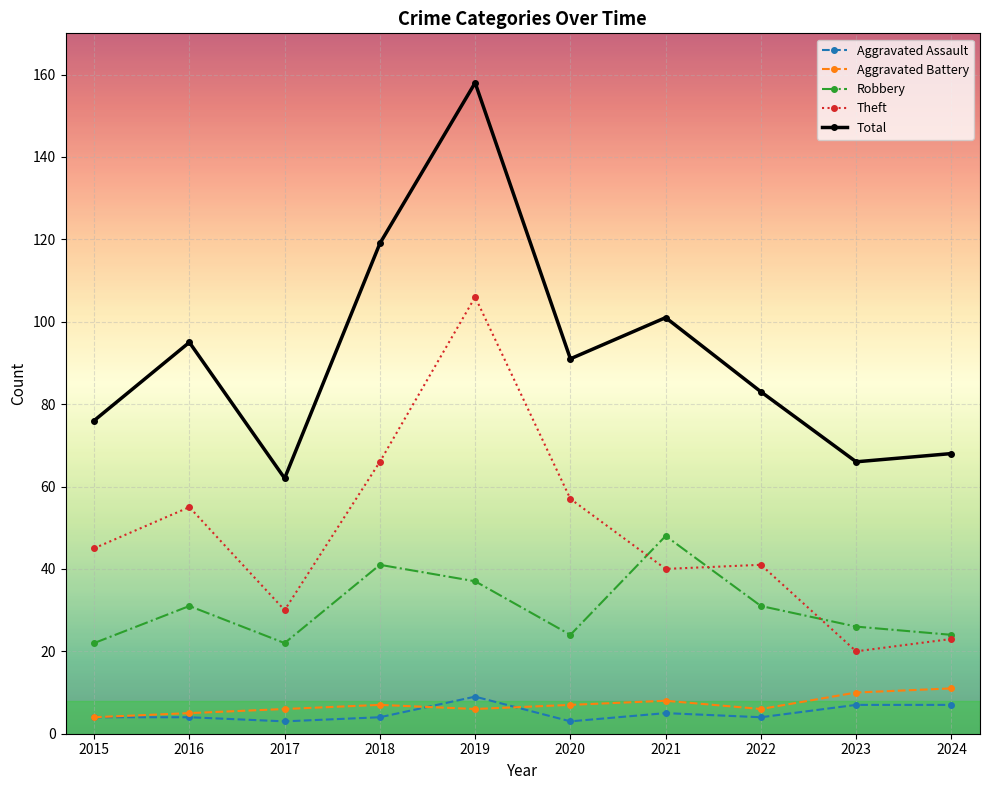

What is the difference between the Total values at 2022 and 2021?

18